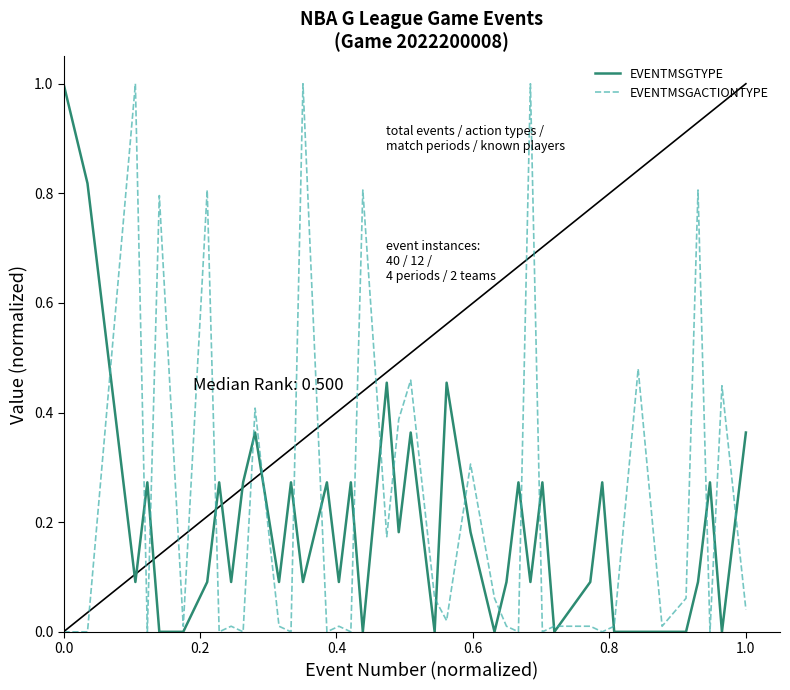

How many intersections are there between EVENTMSGACTIONTYPE and EVENTMSGTYPE?

22